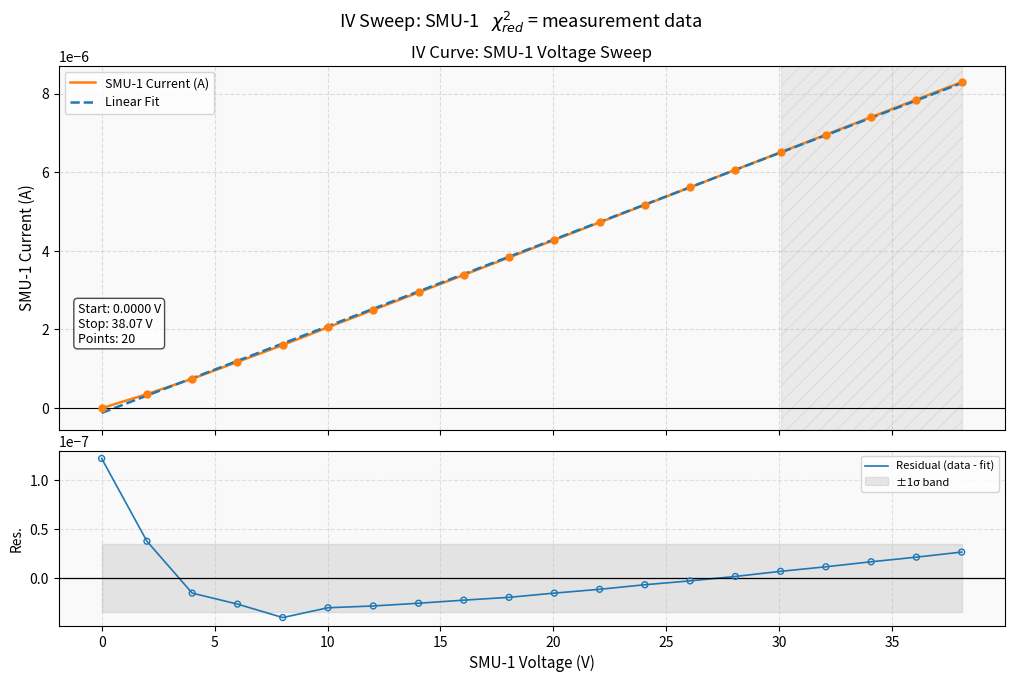

Which series contains the lowest Y value?

Linear Fit